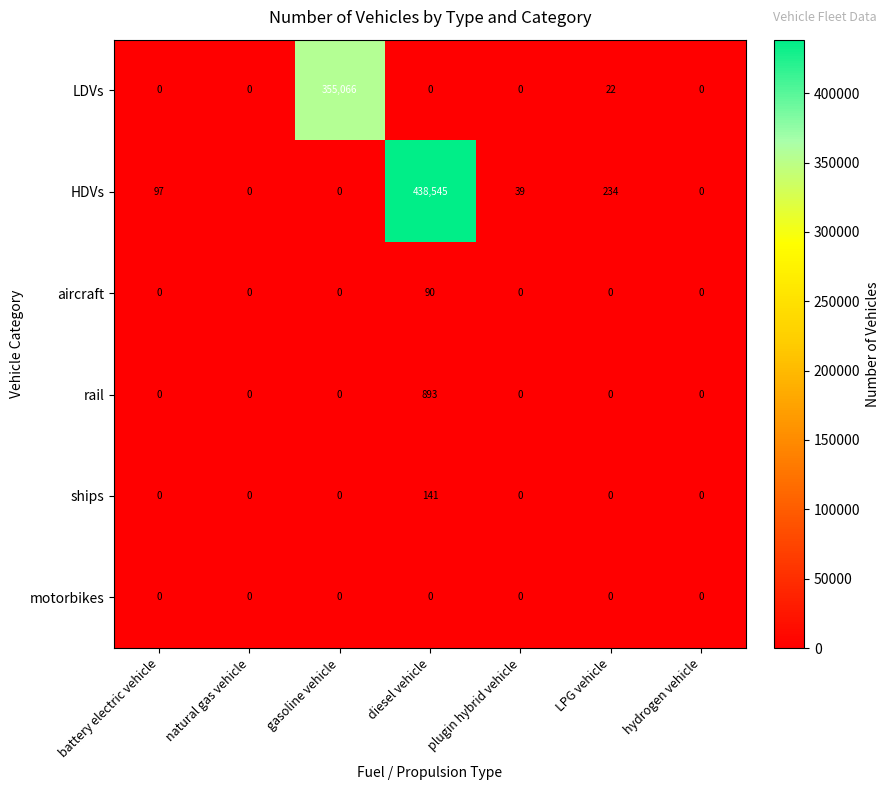

Is it true that motorbikes equals 0 at gasoline vehicle?

True